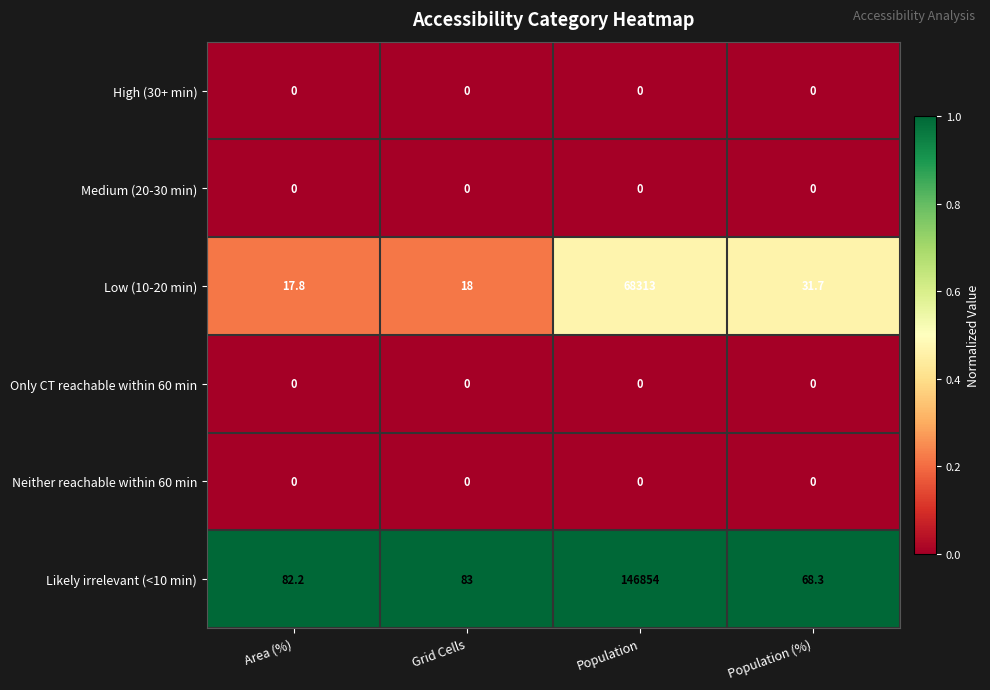

At which label does Low (10-20 min) reach its minimum?

Area (%)